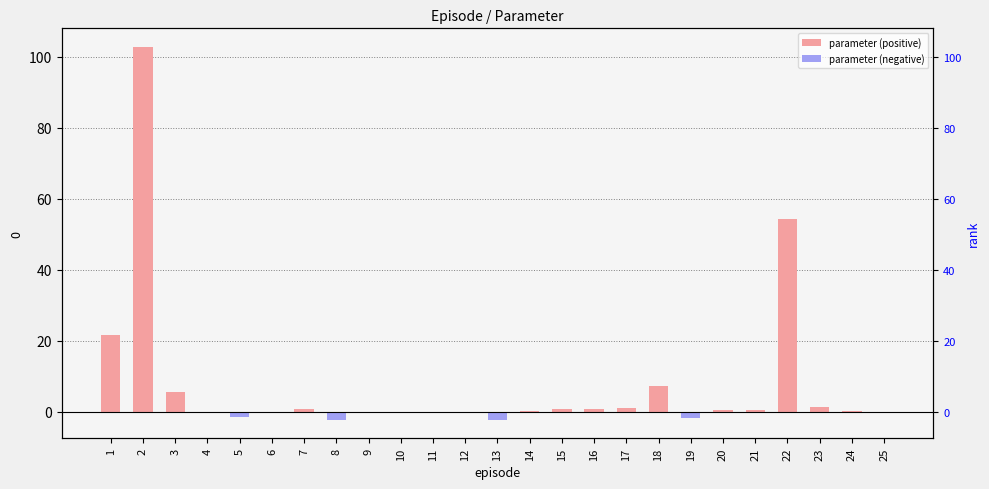

At how many categories does at least one series exceed 19?

3